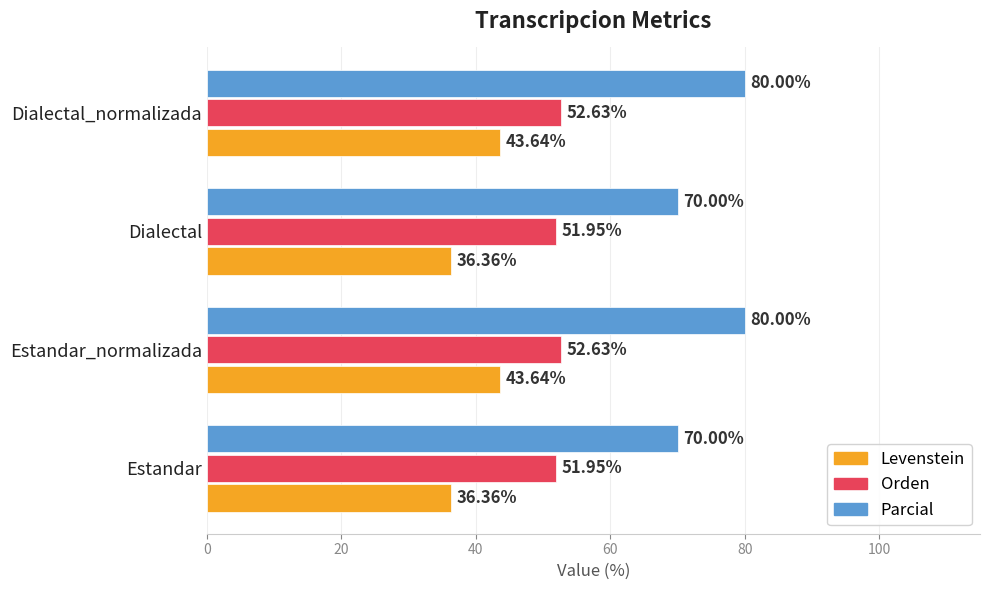

What is the average value of the Levenstein series?

40.0